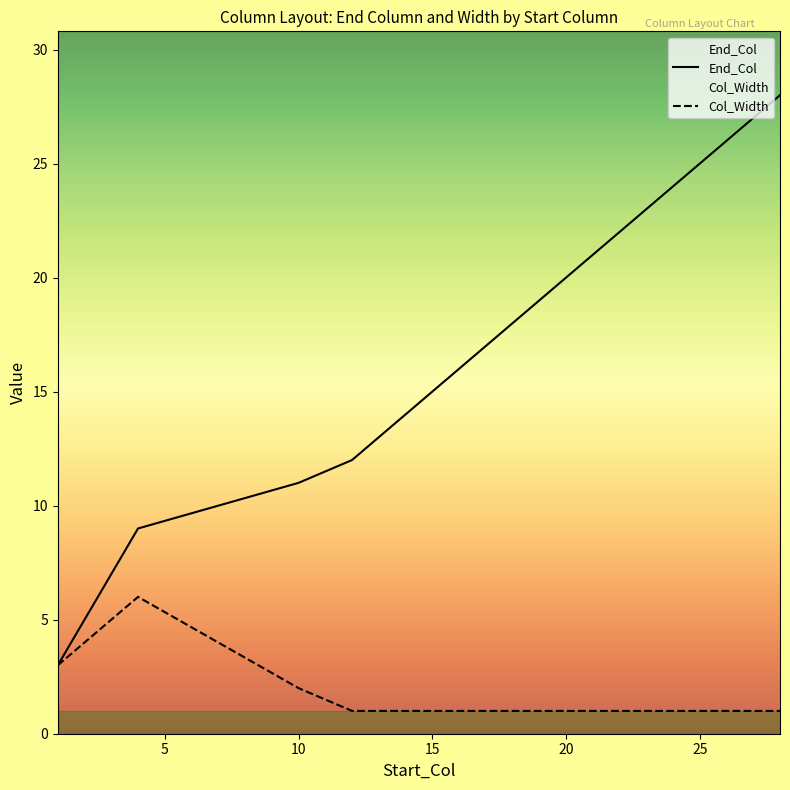

What is the minimum value shown in the chart?

1